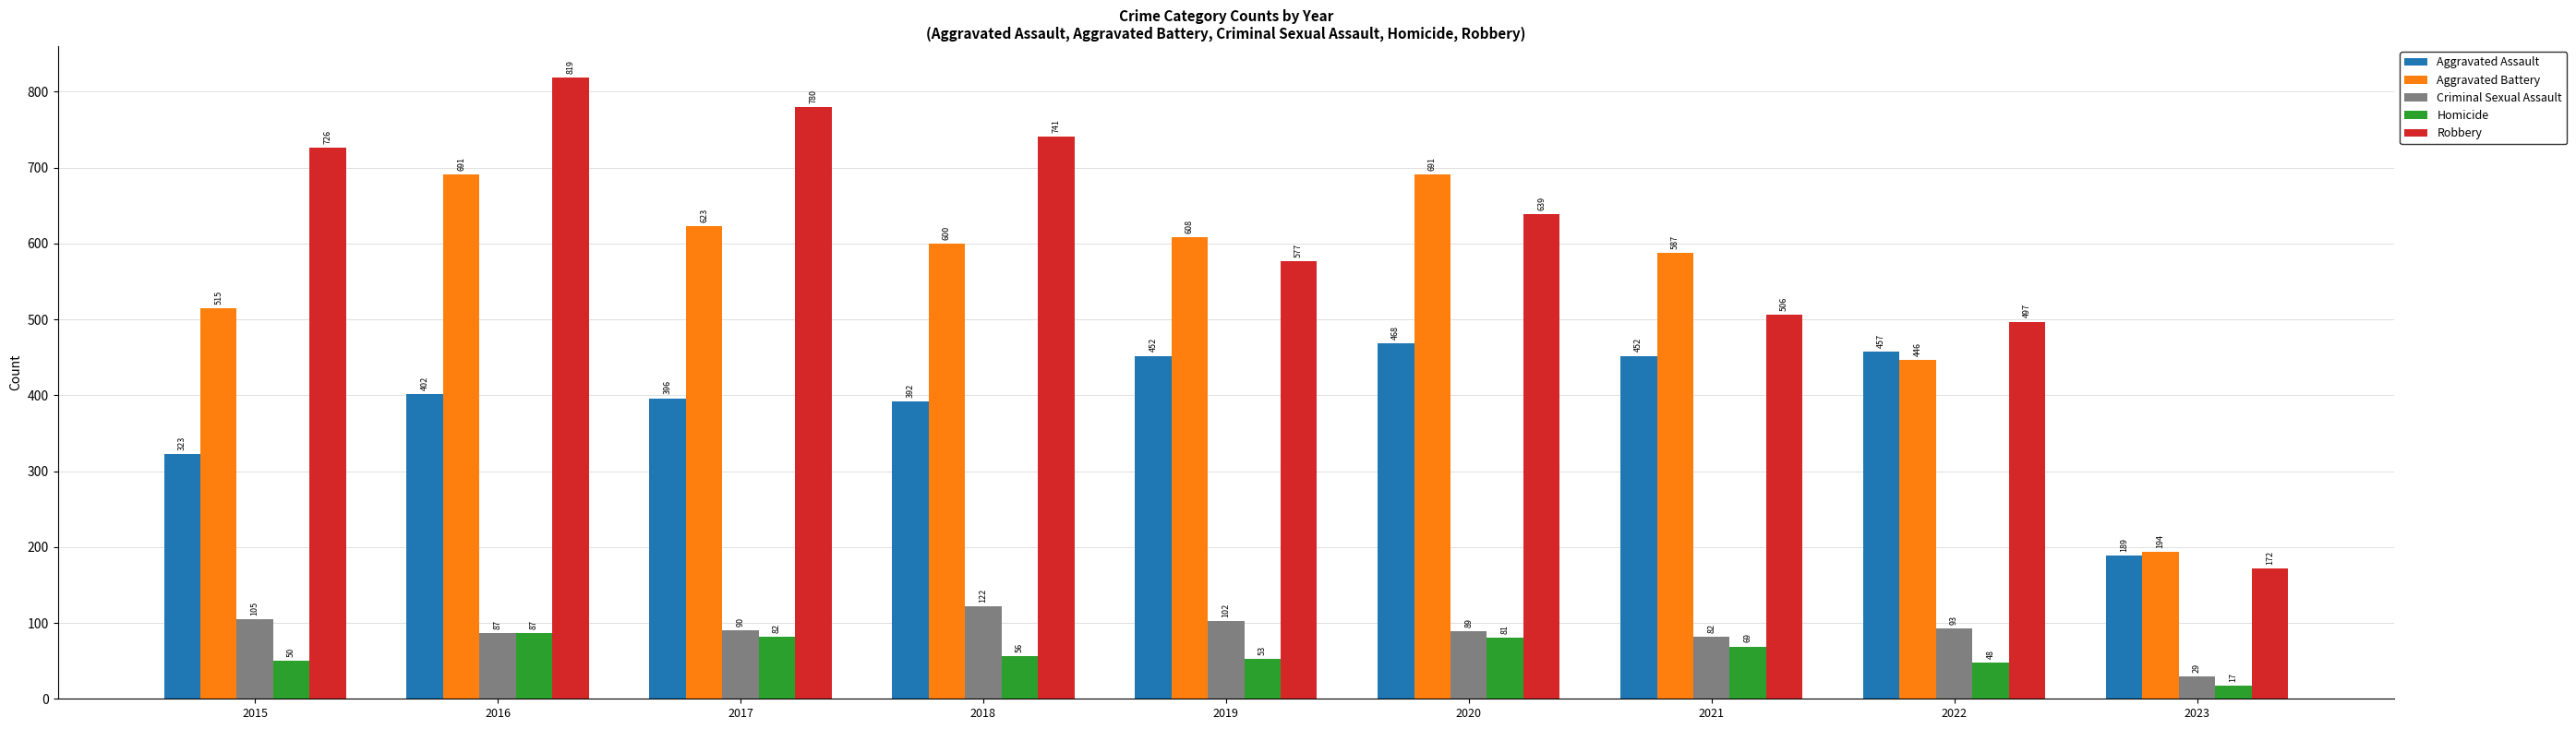

Rank the series by their maximum value, from highest to lowest.

Robbery, Aggravated Battery, Aggravated Assault, Criminal Sexual Assault, Homicide